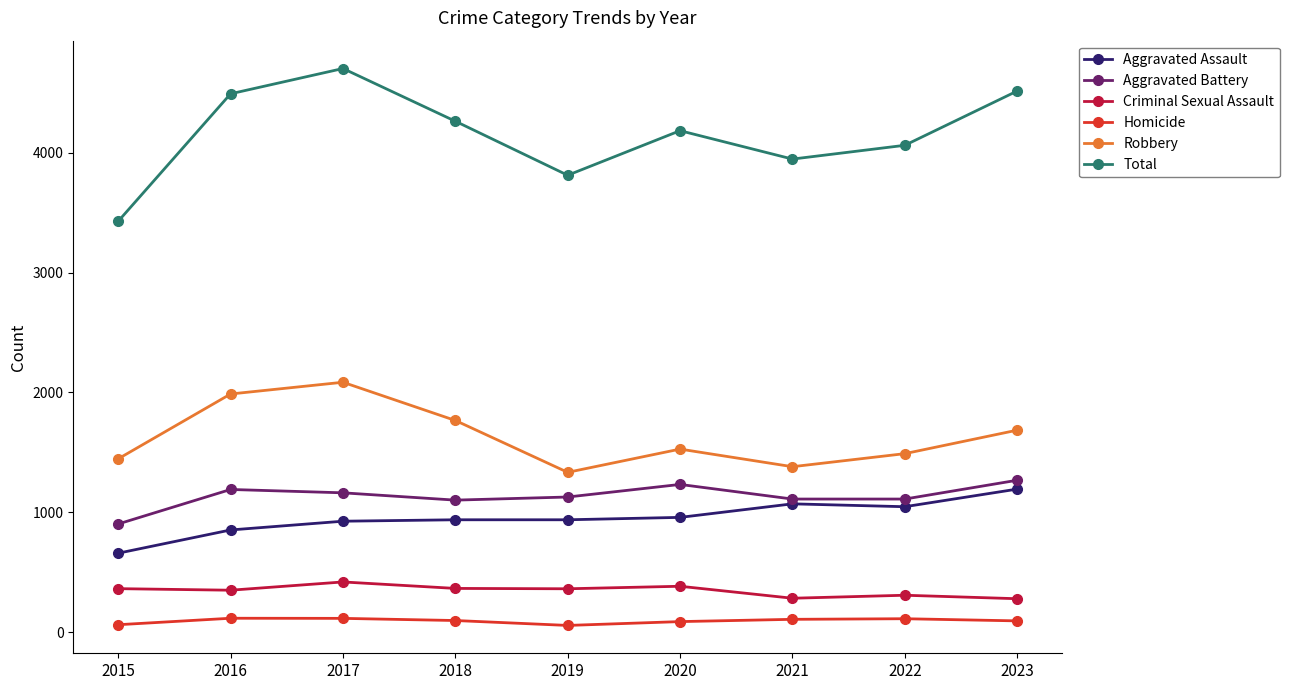

Which series has the largest total across all categories?

Total